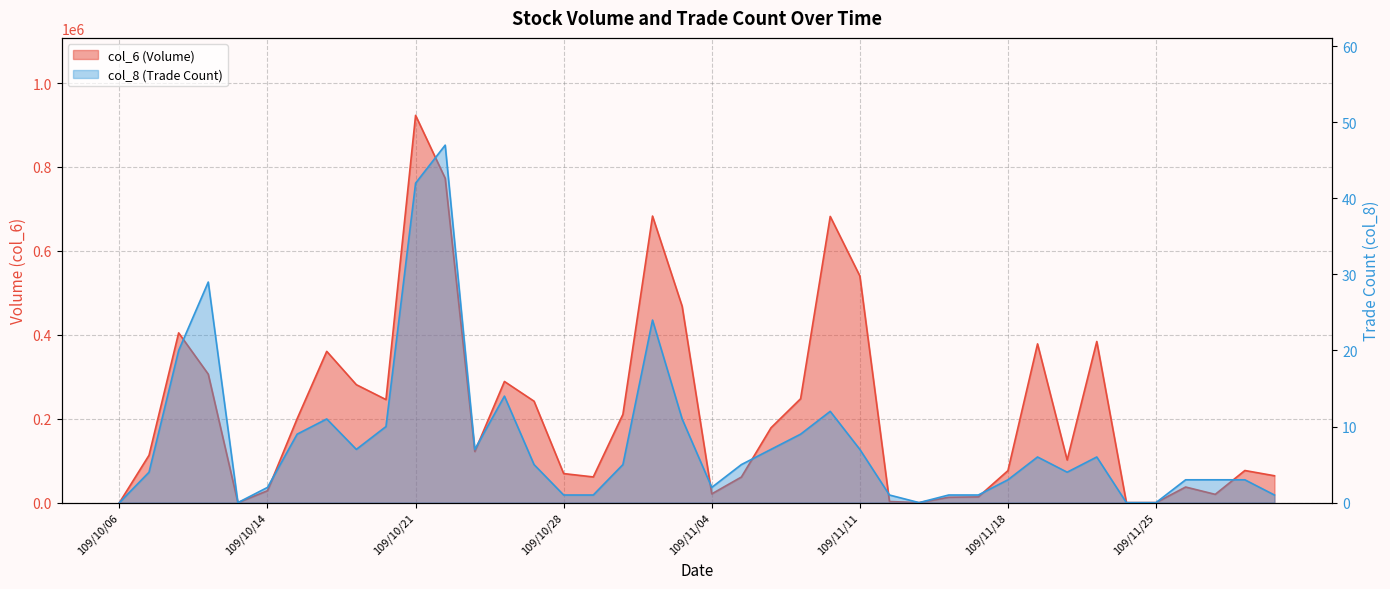

Which series has the largest range (max minus min)?

col_6